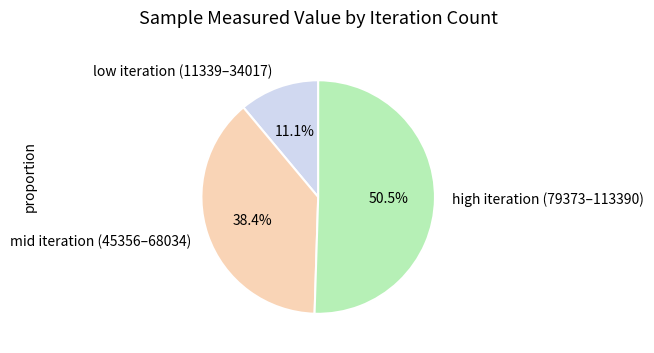

Do low iteration (11339–34017) and mid iteration (45356–68034) together represent more than half of the pie?

No